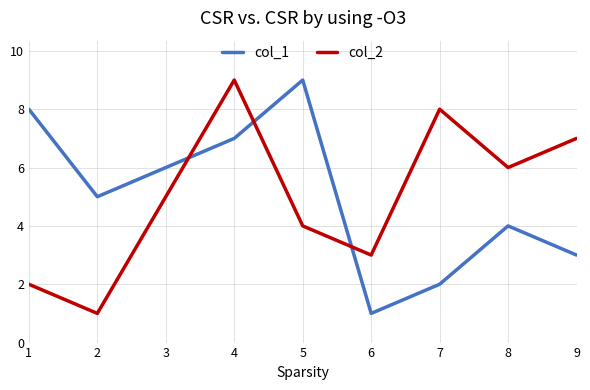

True or false: col_1 has a value of 9 at 5.

True